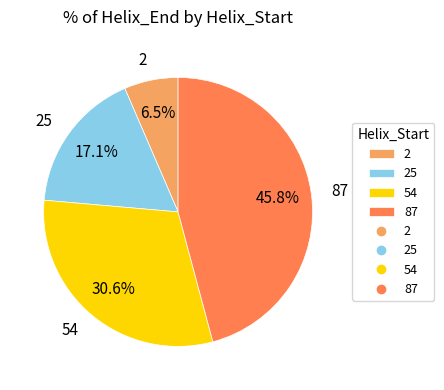

To the nearest percent, what is the difference between the largest and smallest slice percentages?

39%